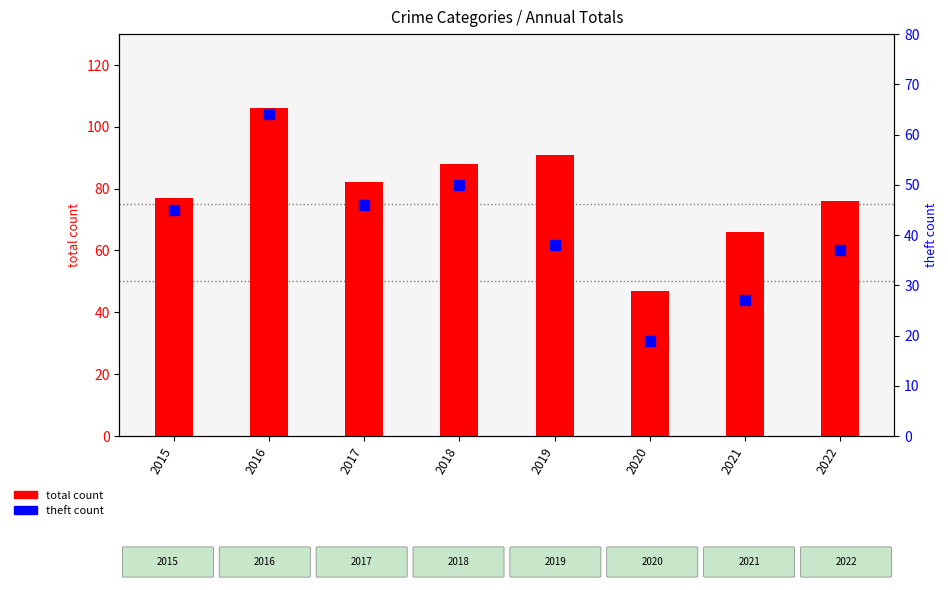

At how many categories does at least one series exceed 24?

8